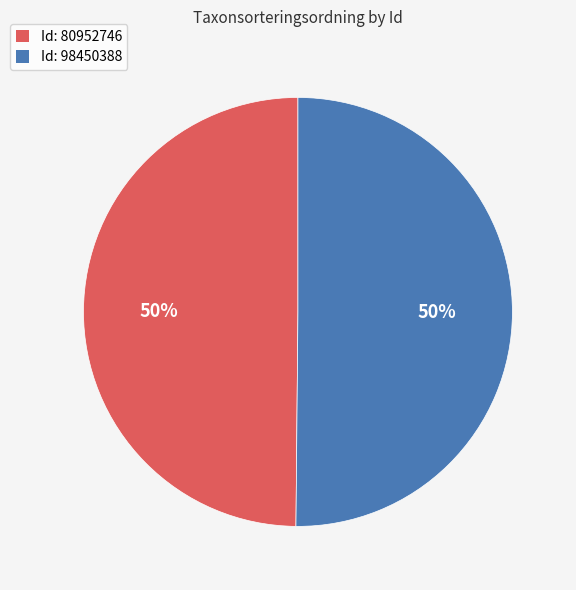

What percentage is the Id: 80952746 slice, to the nearest percent?

50%